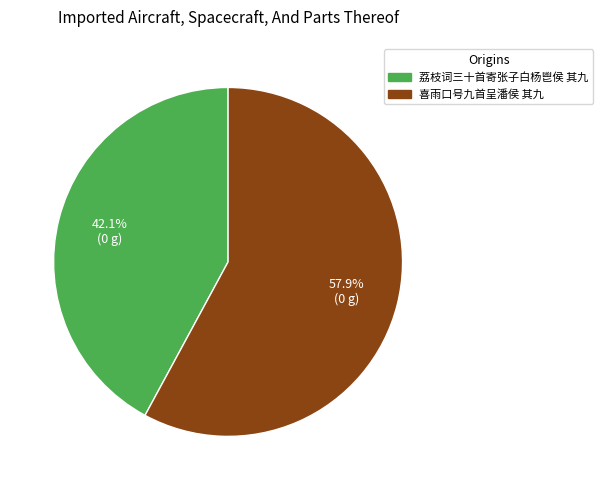

True or false: 荔枝词三十首寄张子白杨鬯侯 其九 accounts for 42% of the total.

True